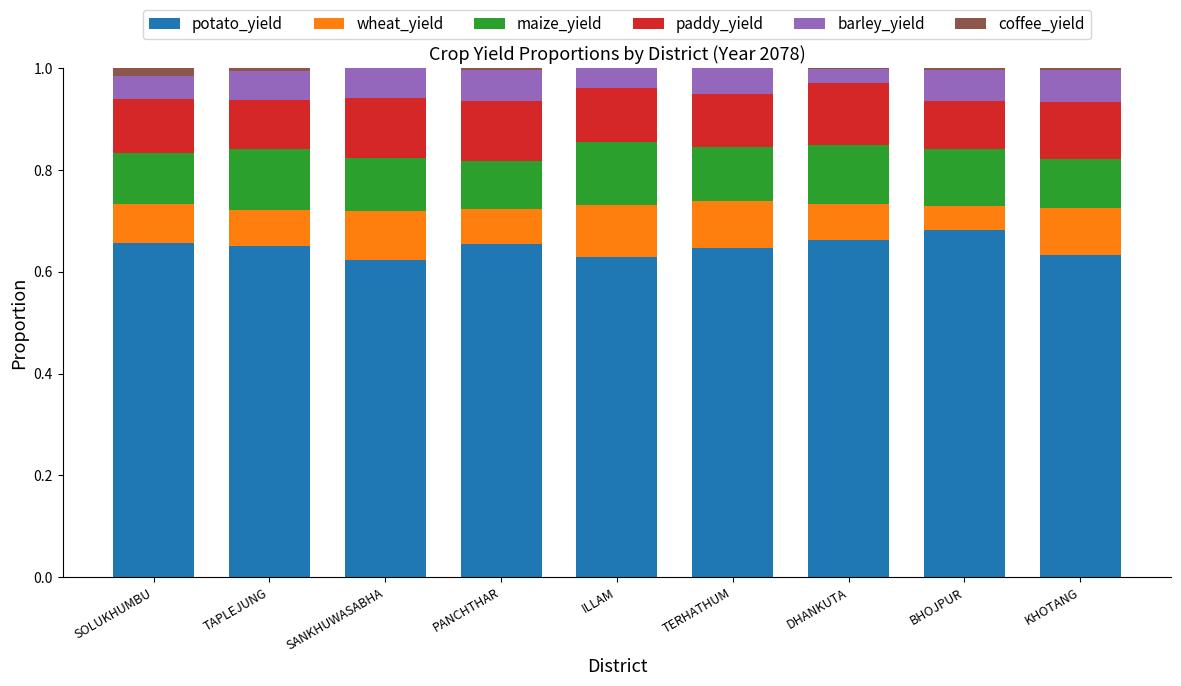

What is the sum of all potato_yield values?

5.8